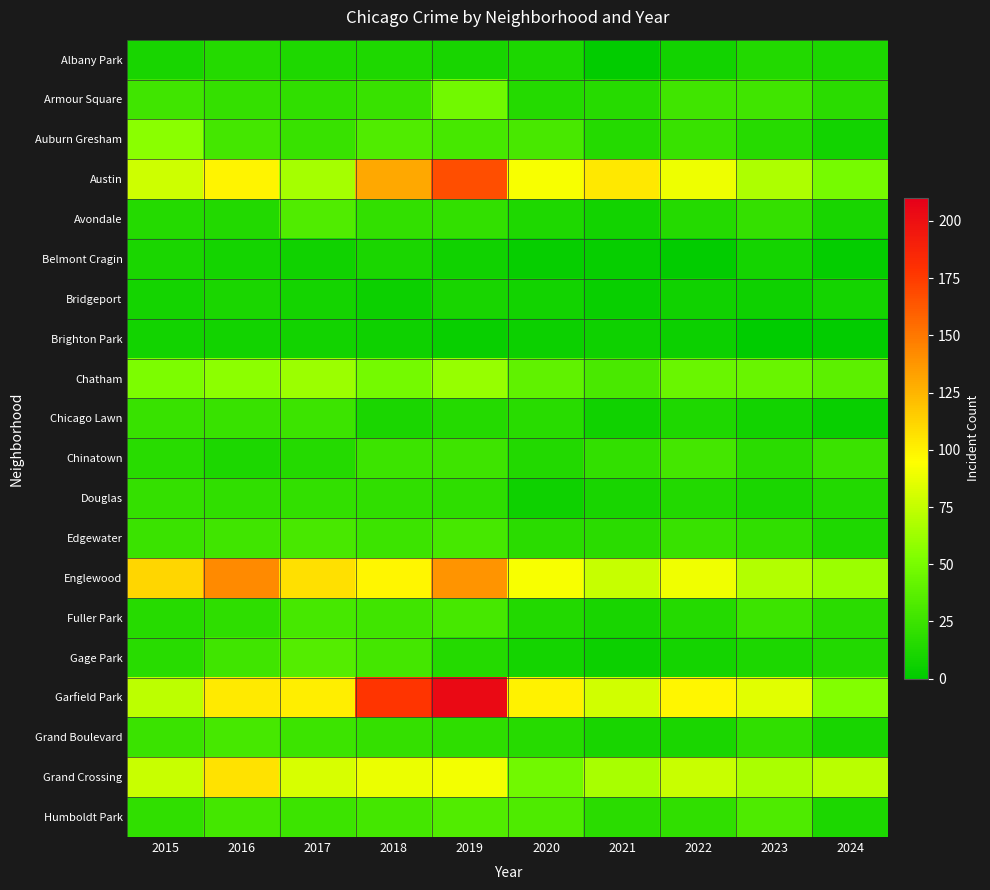

What is the greatest value displayed?

204